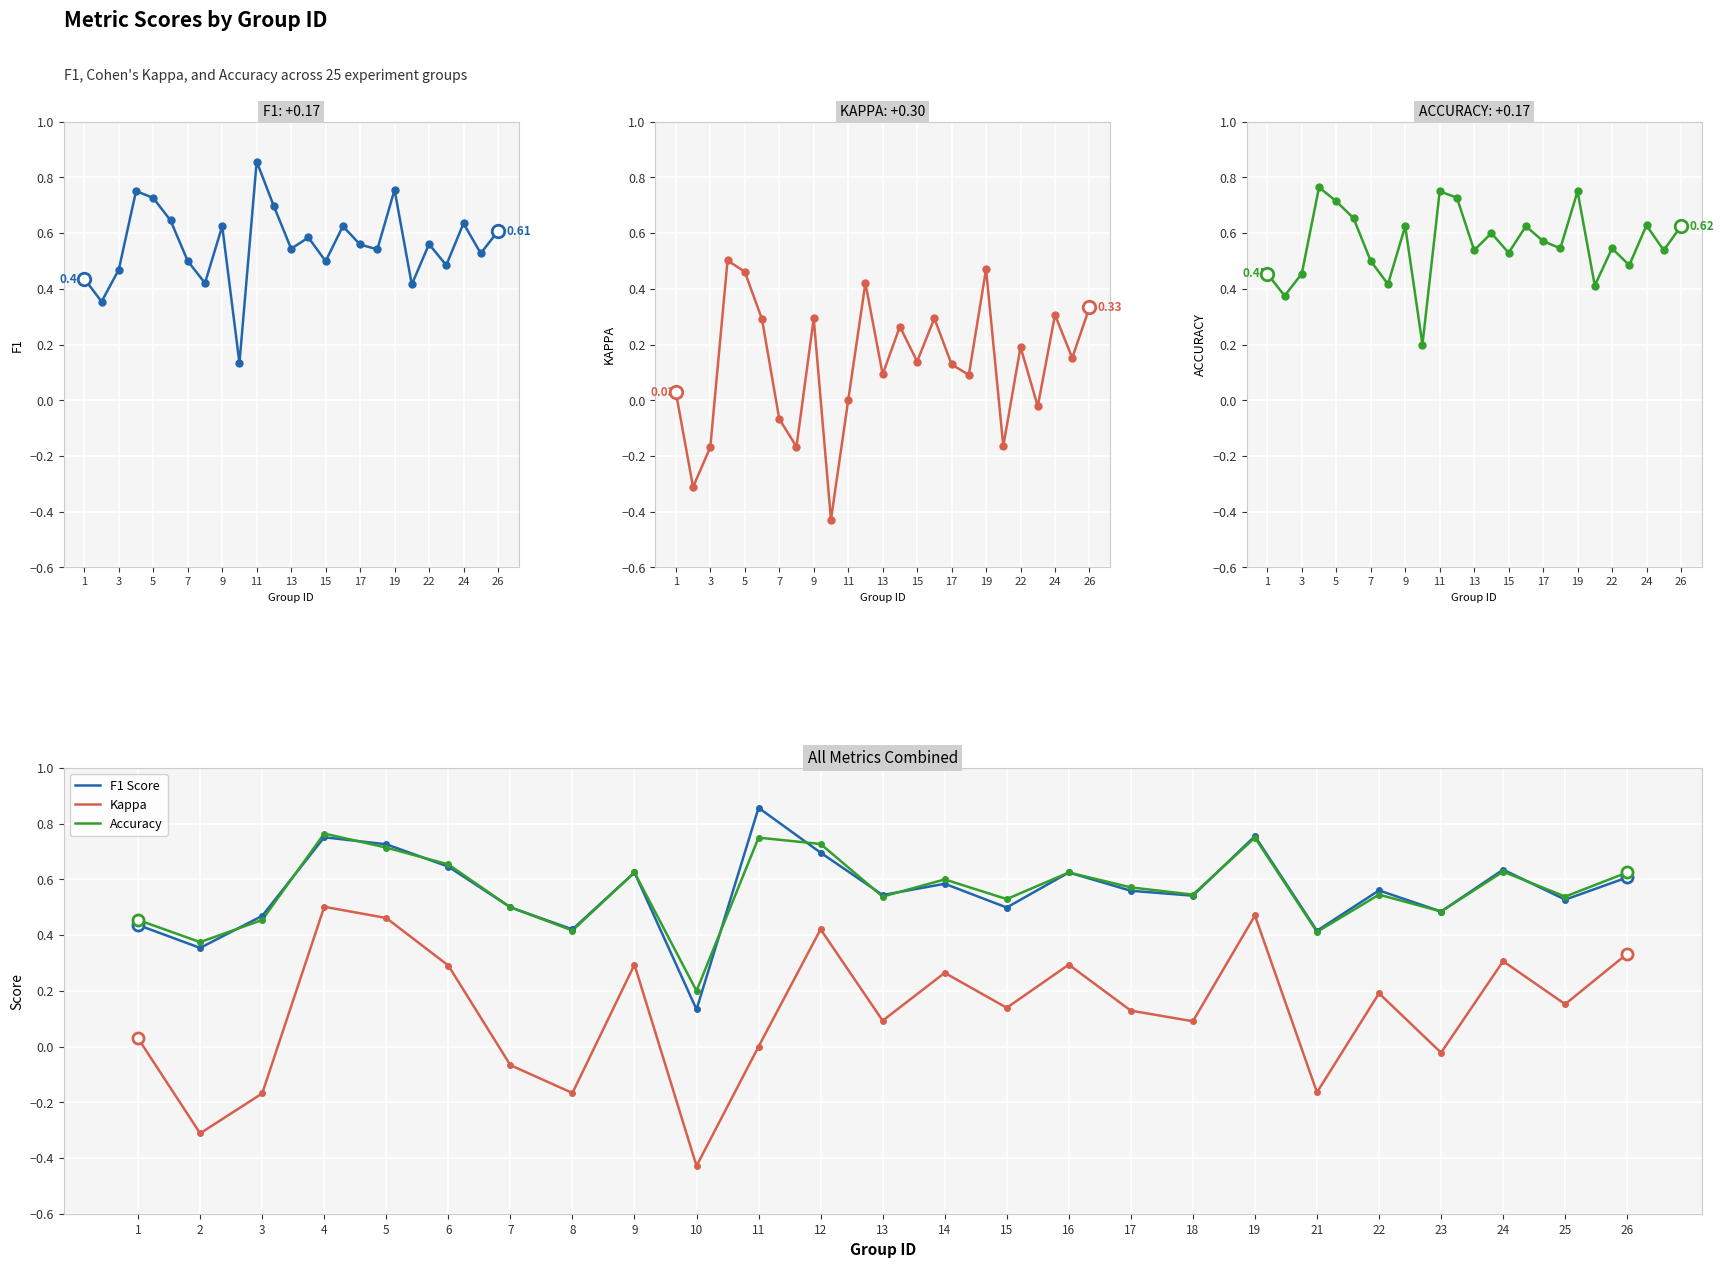

True or false: F1 Score and f1 cross at least once.

False